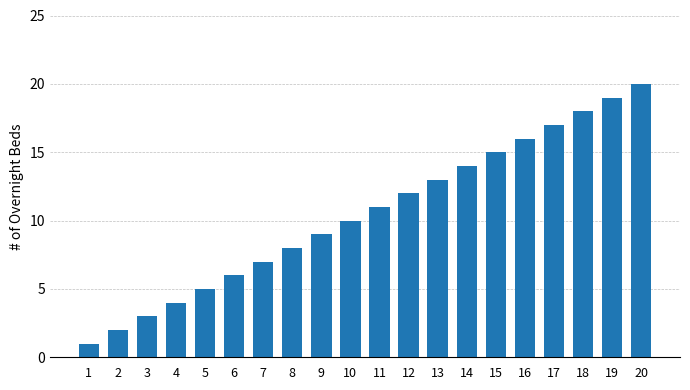

What is the minimum value shown in the chart?

1